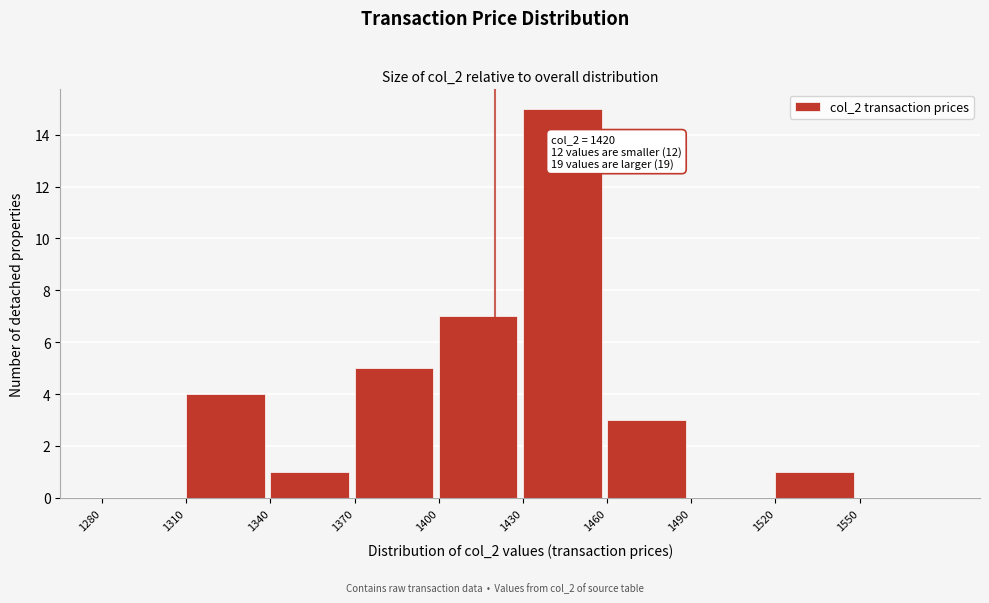

Which range on the x-axis has the tallest bar?

1430 to 1460